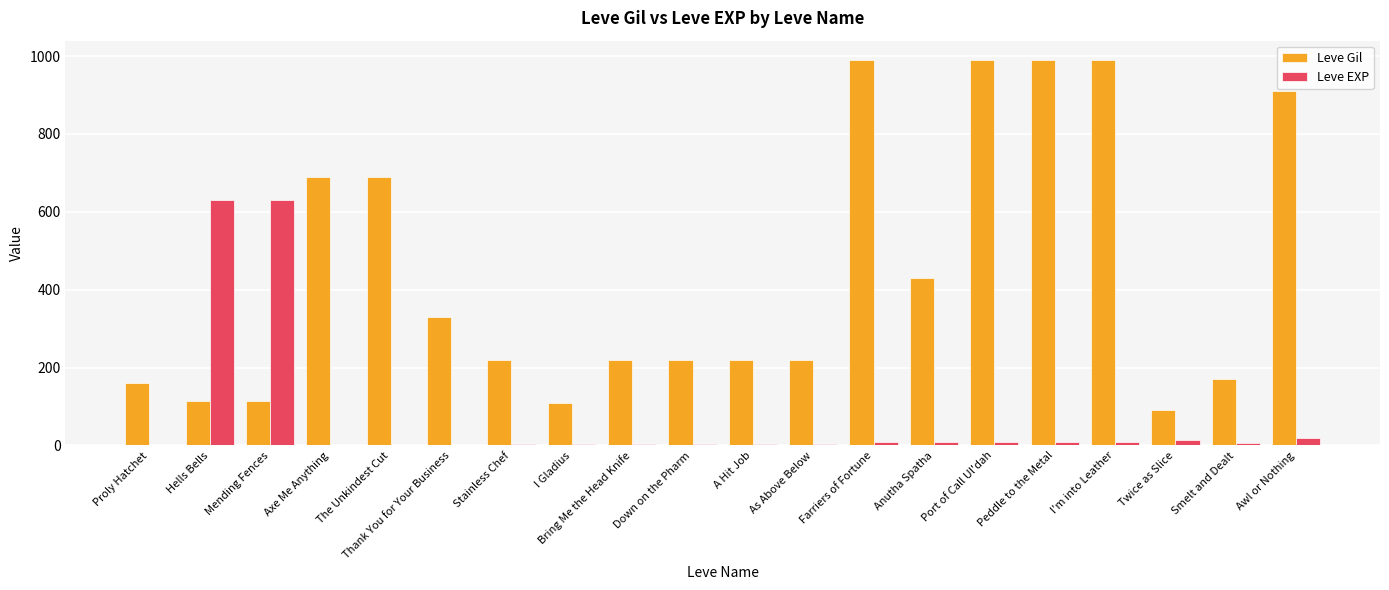

Are the bars grouped side by side (vs. stacked)?

Yes